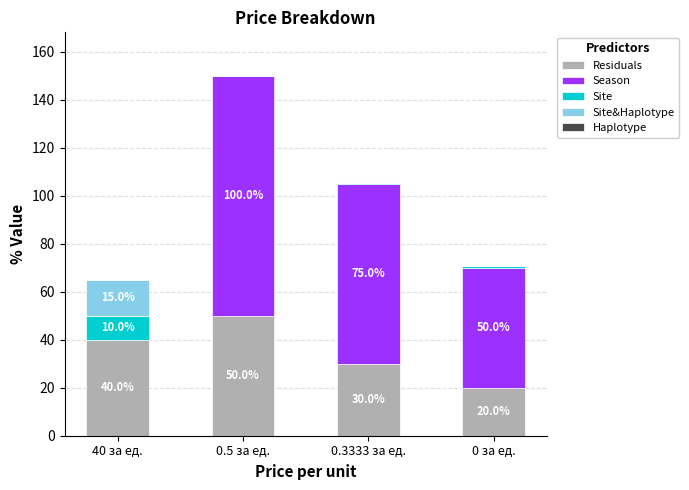

At which category is the sum across all series the highest?

0.5 за ед.